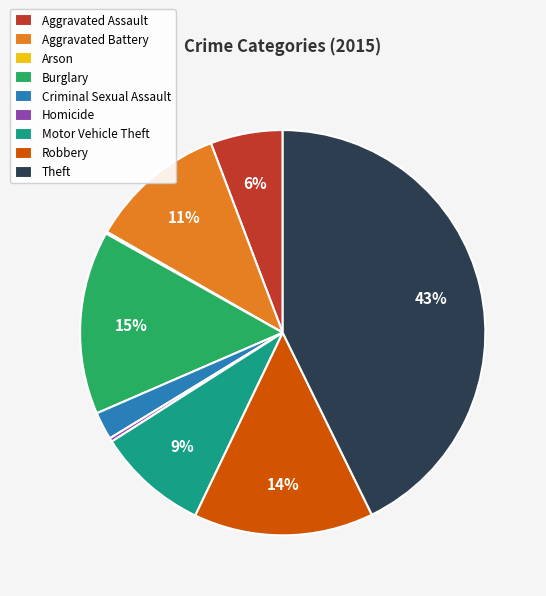

Is there a majority slice in this chart?

No